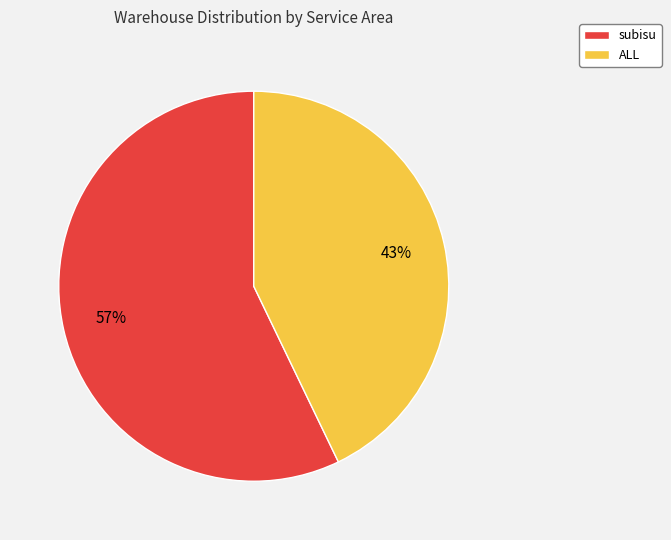

The subisu slice represents 64% of the pie. True or false?

False